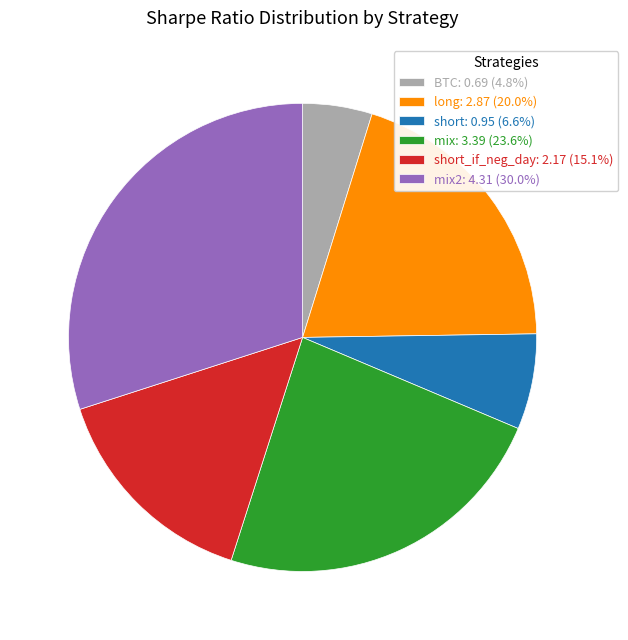

Is there a majority slice in this chart?

No